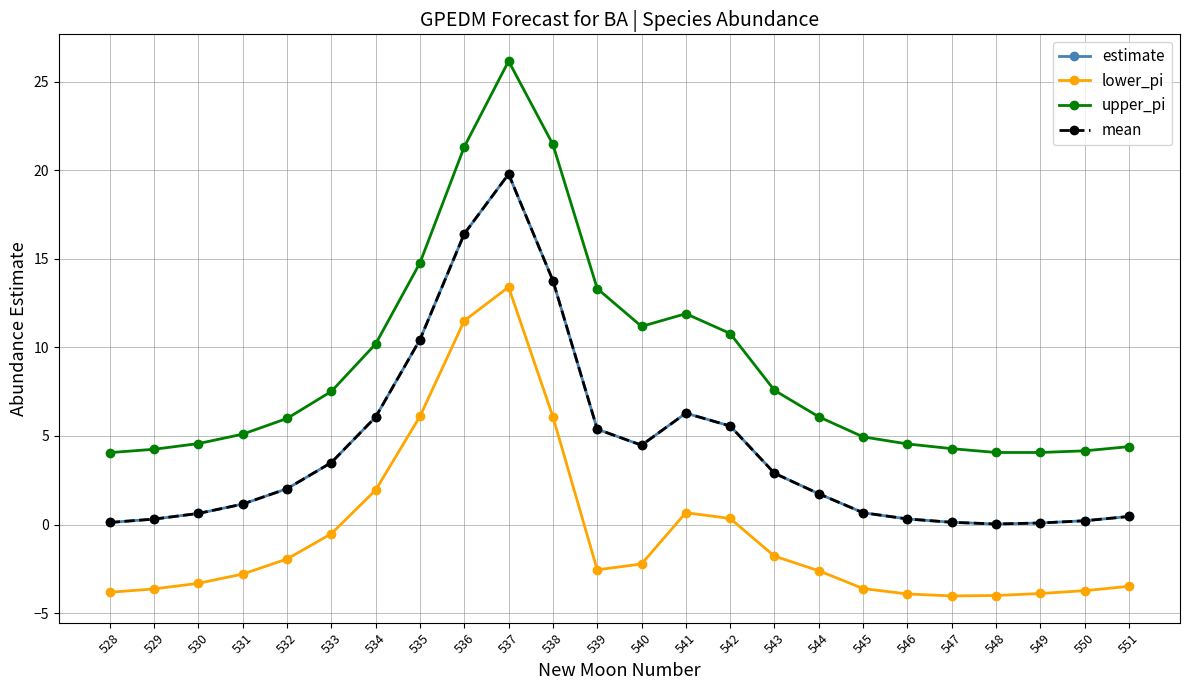

Which category has the highest value across all series?

537